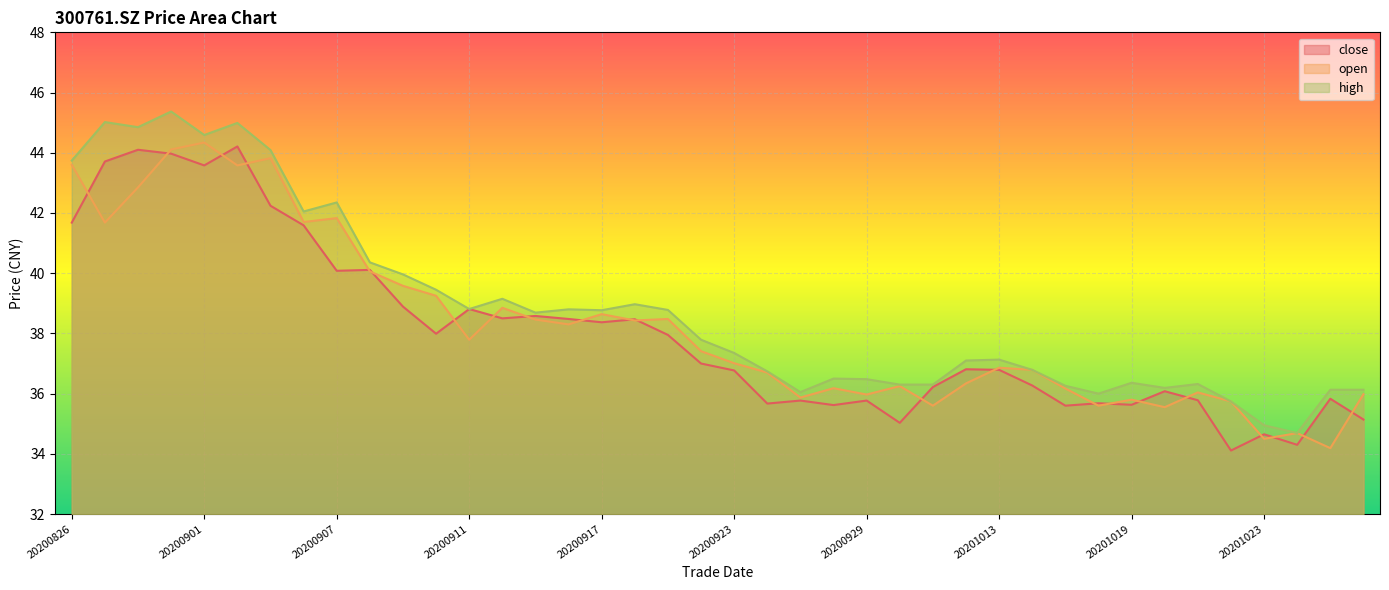

What is the value of the close point at the 27th from the left?

36.2